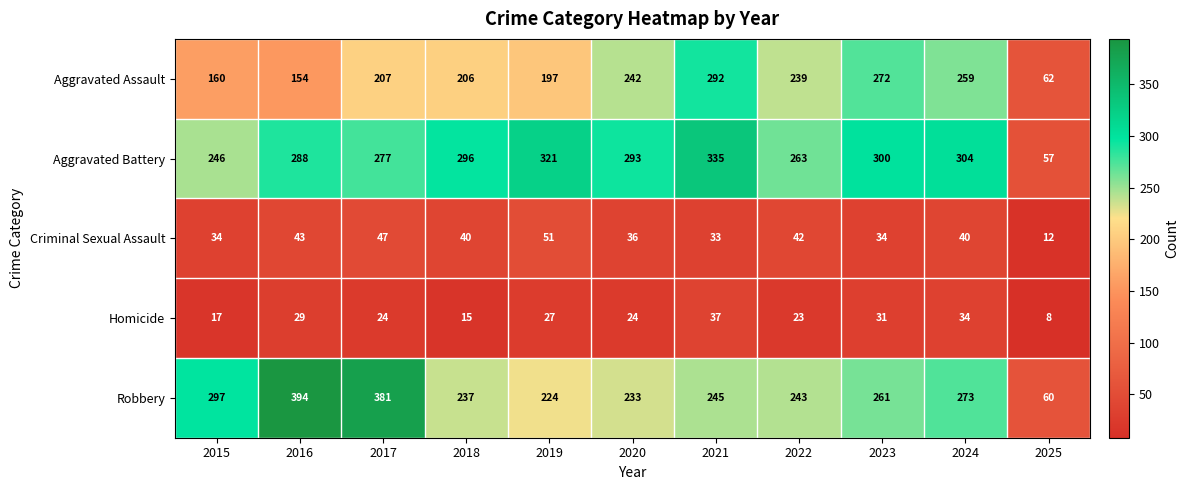

Where is Aggravated Assault nearest to the value 177?

2015